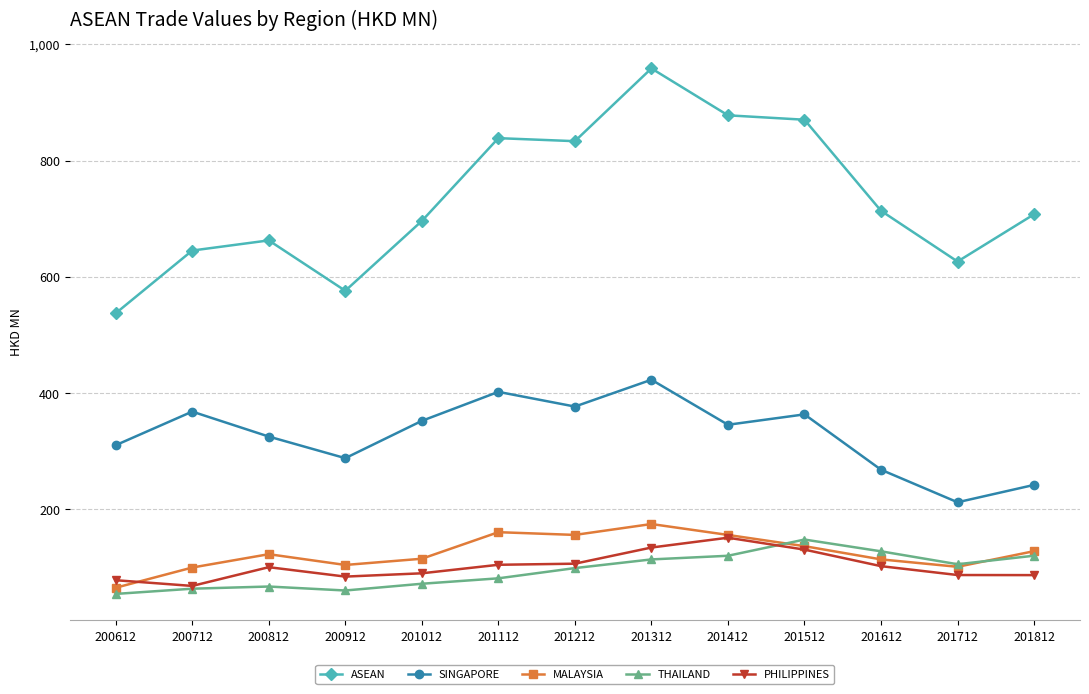

What is the total value across all series at 200912?

1110.7